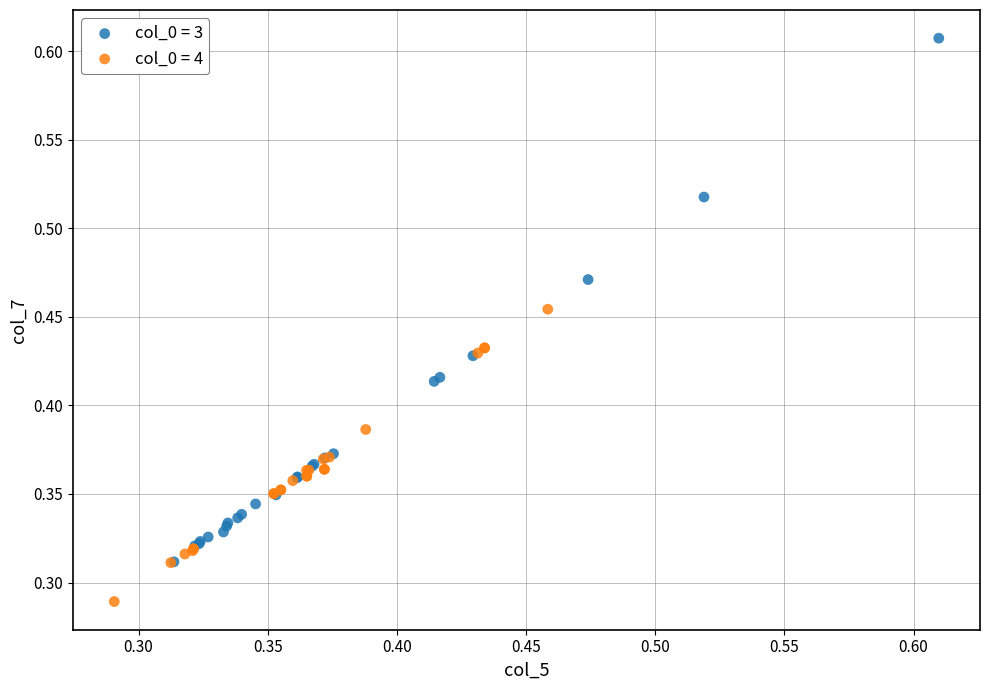

Which series reaches the minimum Y coordinate?

col_0 = 4